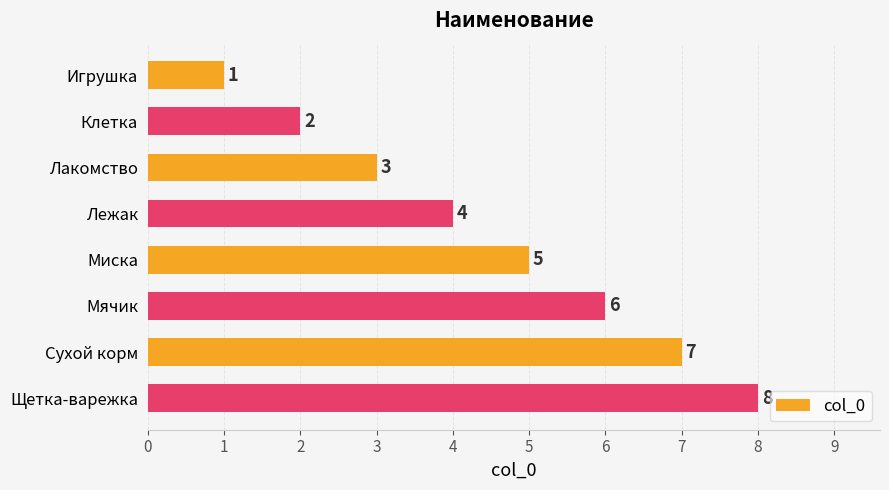

What is the change in value from Лежак to Миска?

+1